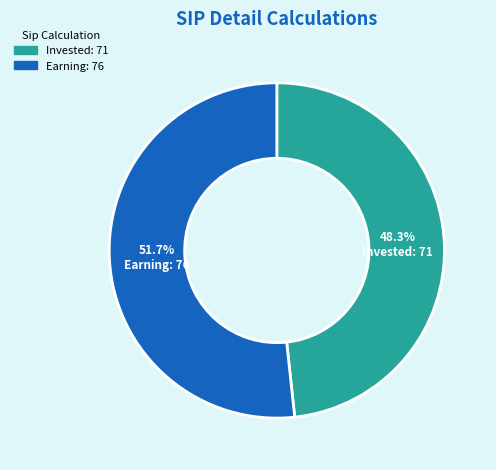

How many slices are in this pie chart?

2